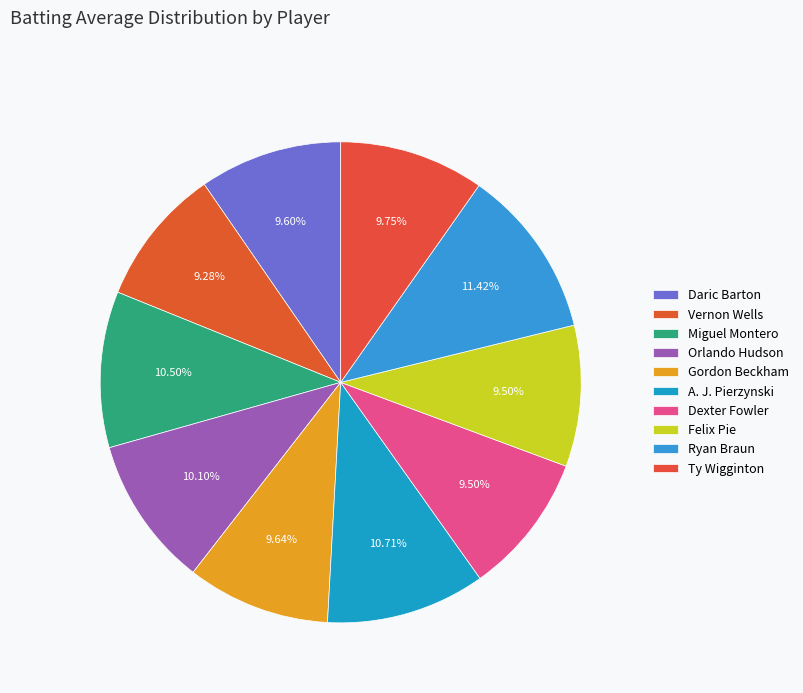

True or false: Orlando Hudson accounts for 4% of the total.

False